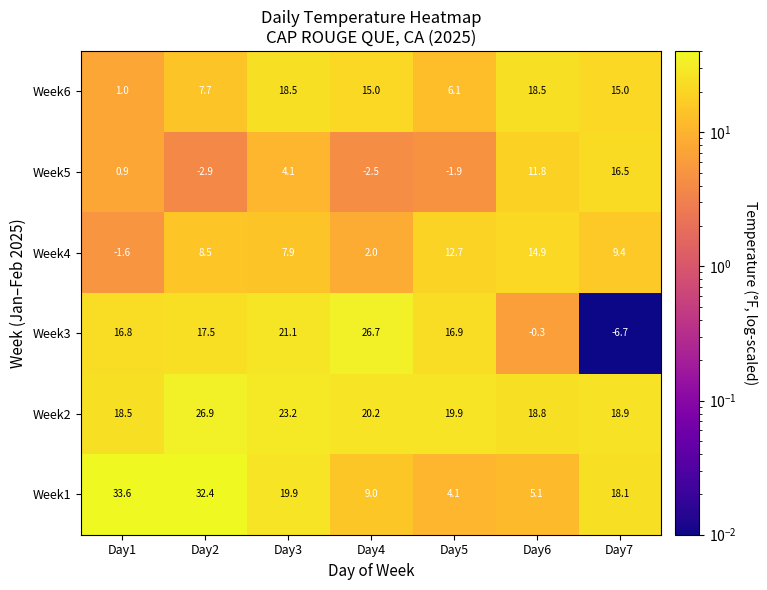

At how many categories does at least one series exceed 11?

7